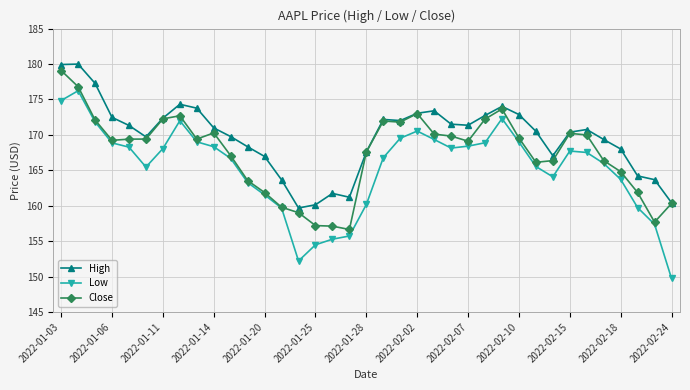

What is the greatest value displayed?

180.0